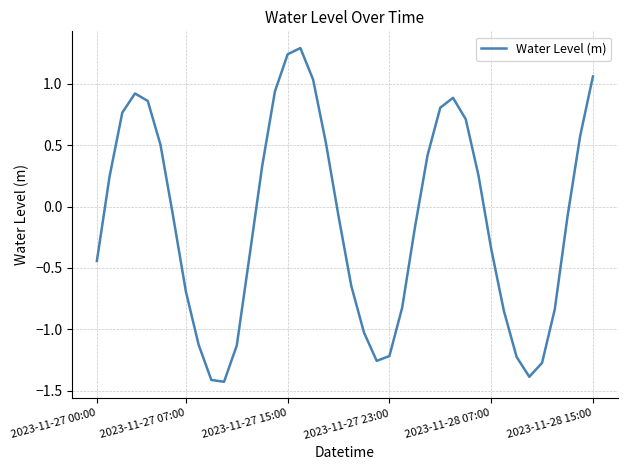

What is the difference between the maximum and minimum values?

2.7